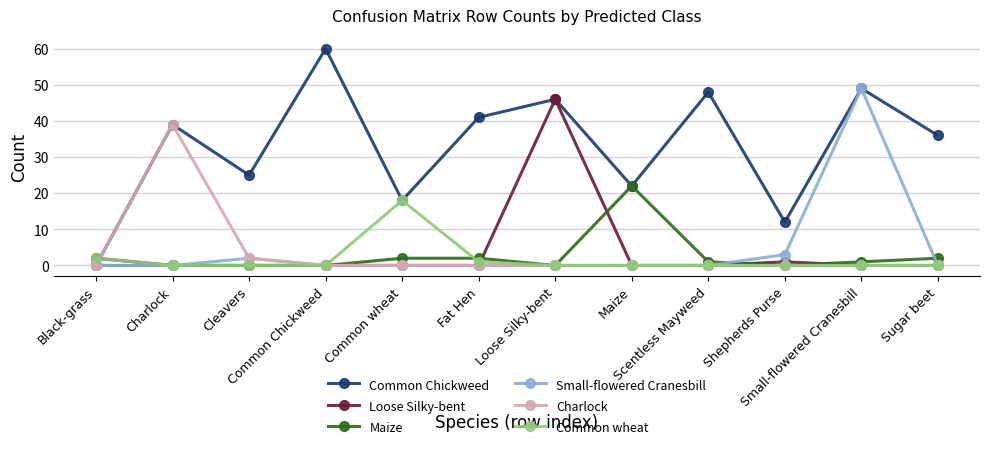

Which series has the largest range (max minus min)?

Common Chickweed